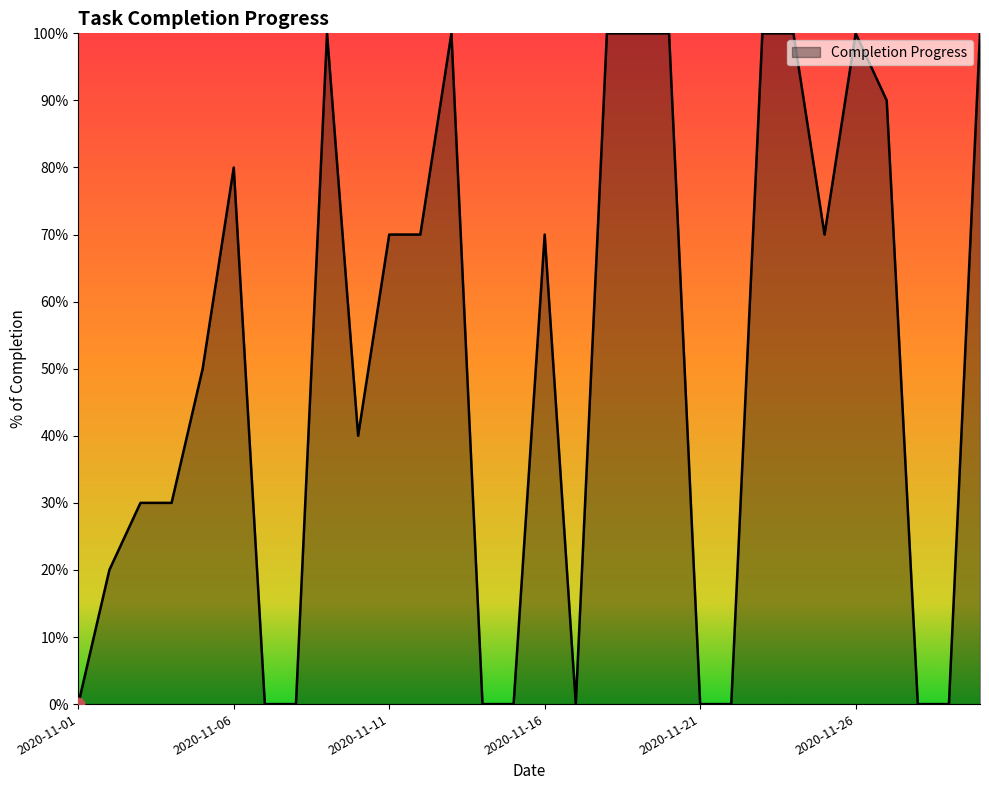

Is this an area chart (filled region under the line)?

Yes